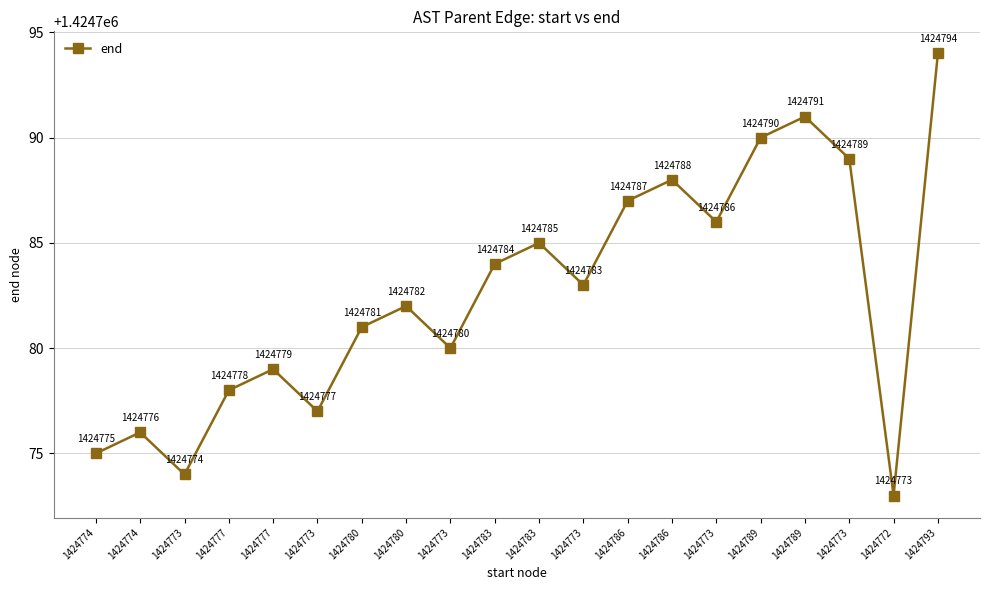

Approximately how many times larger is the value at 1424786 compared to 1424772?

1.0